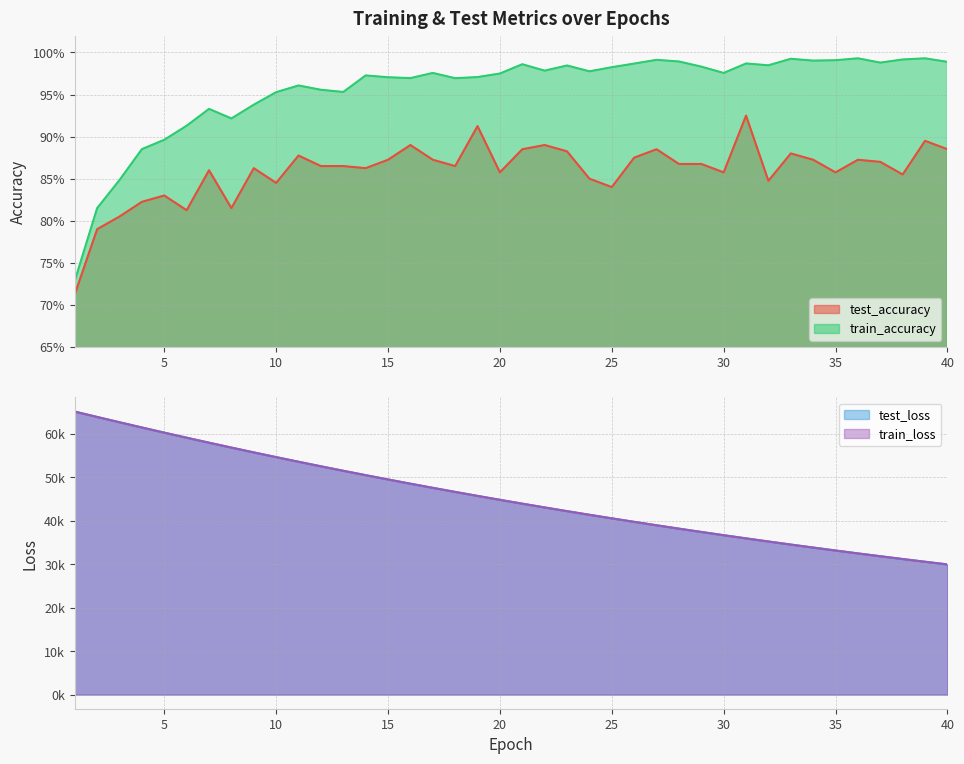

True or false: train_accuracy has more than 2 interior local peaks.

True